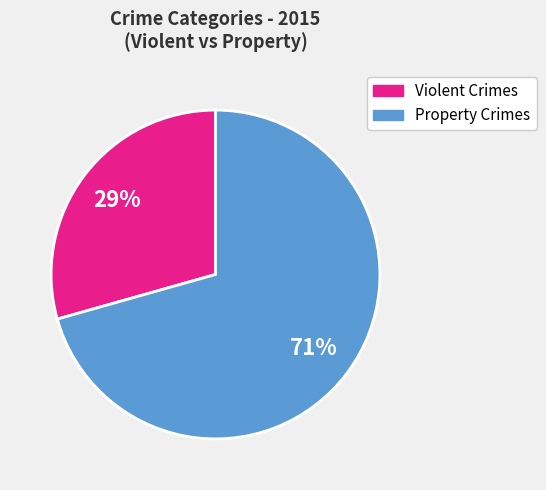

Is there any slice that represents more than half of the pie?

Yes